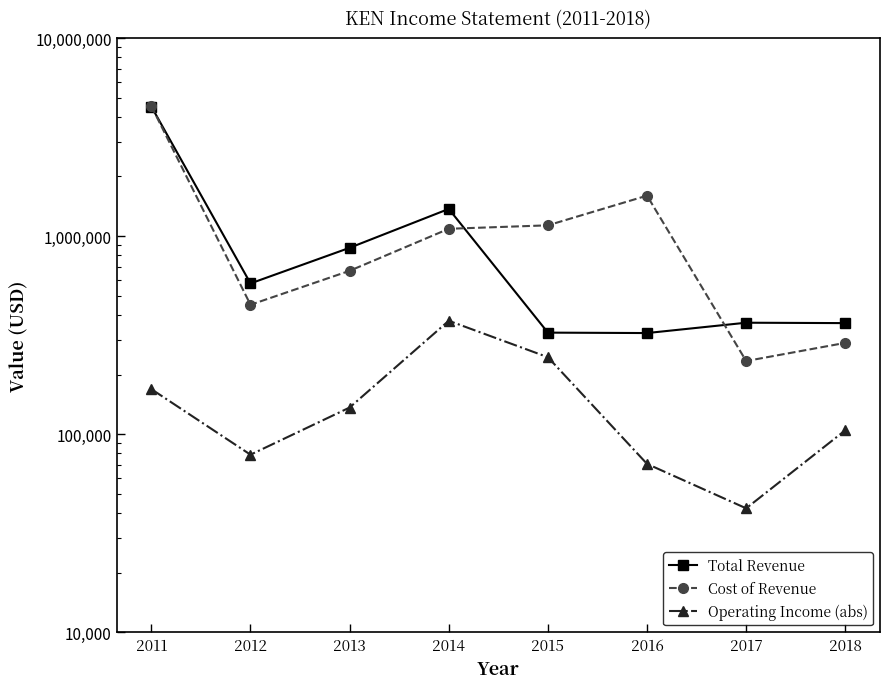

Read the Total Revenue value at 2013.

873400